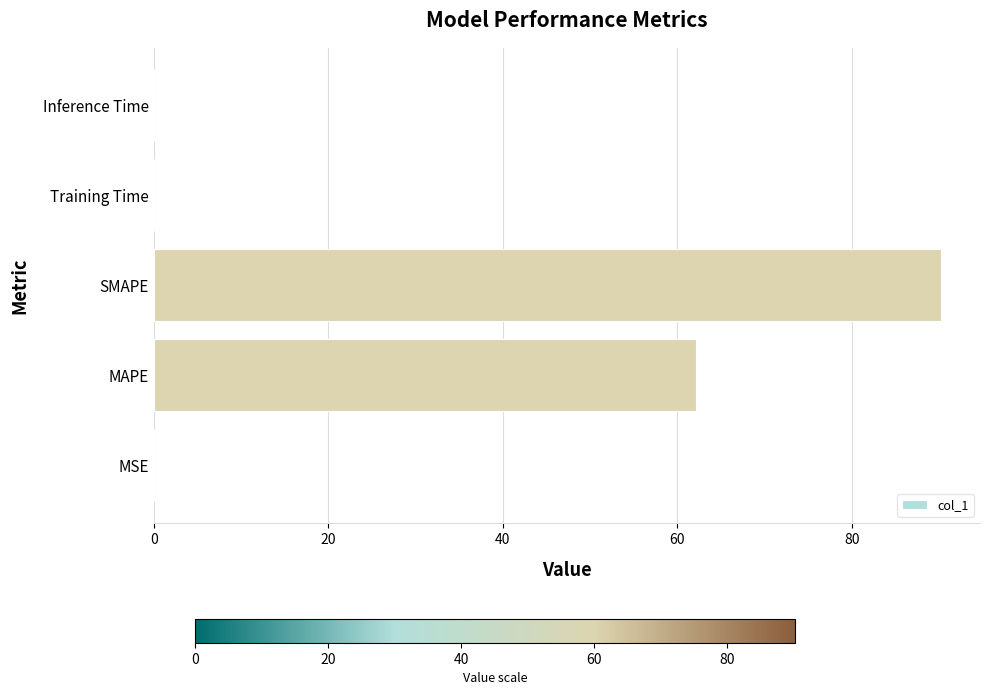

True or false: the data shows 90.1 at SMAPE.

True